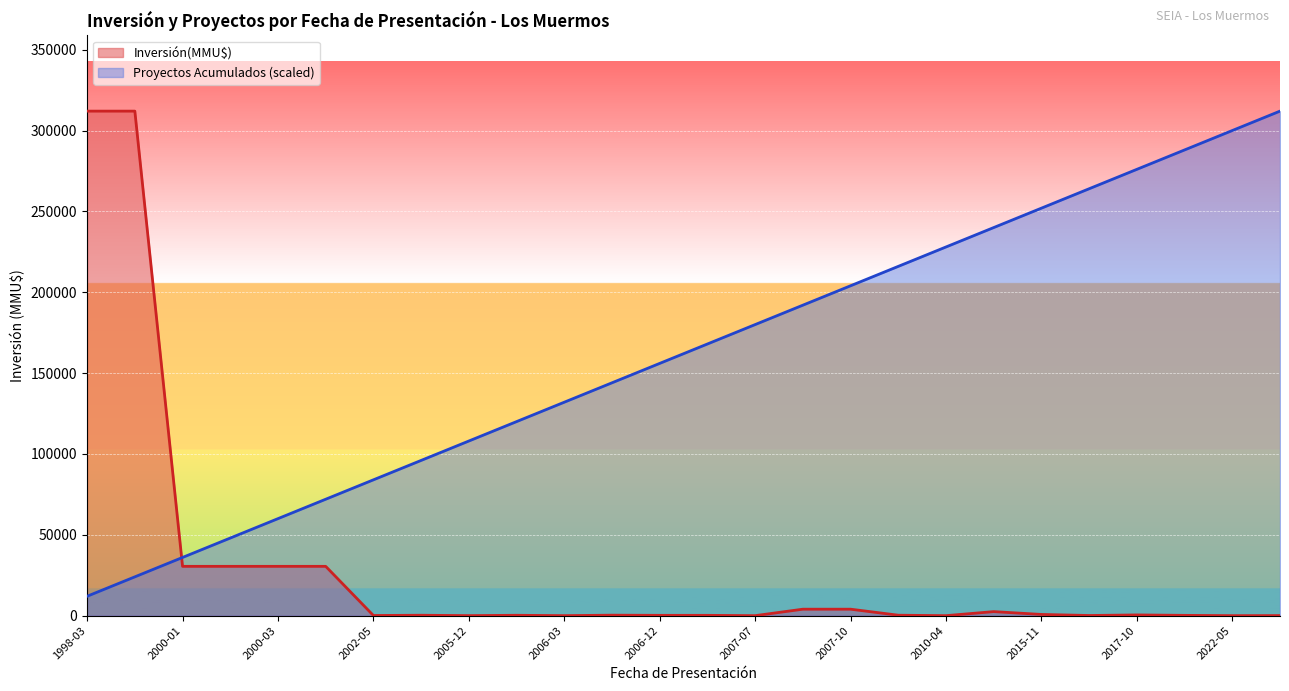

What is the sum of all Inversión(MMU$) values?

759634